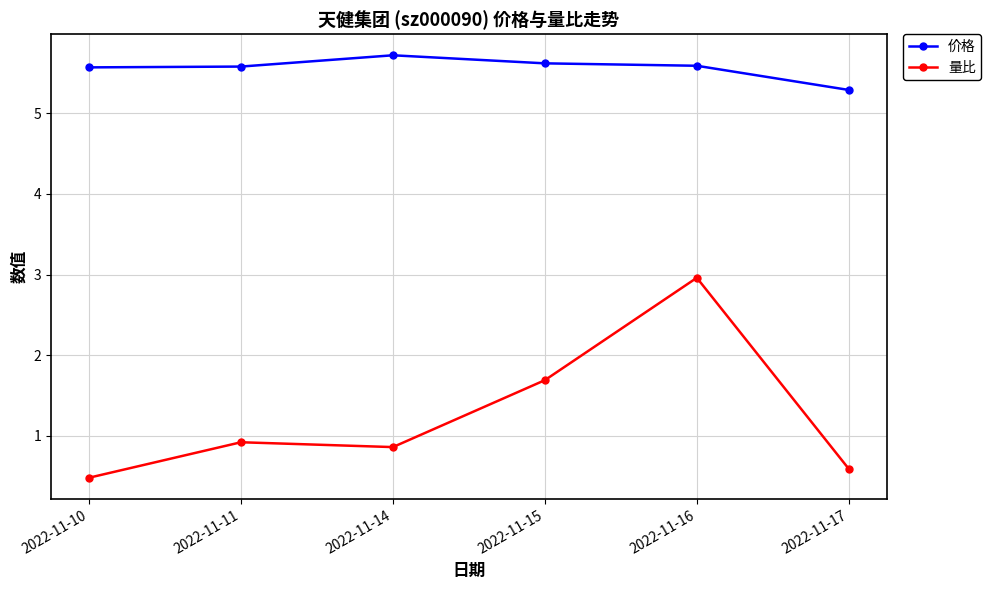

What is the approximate value of 价格 at 2022-11-10?

5.6